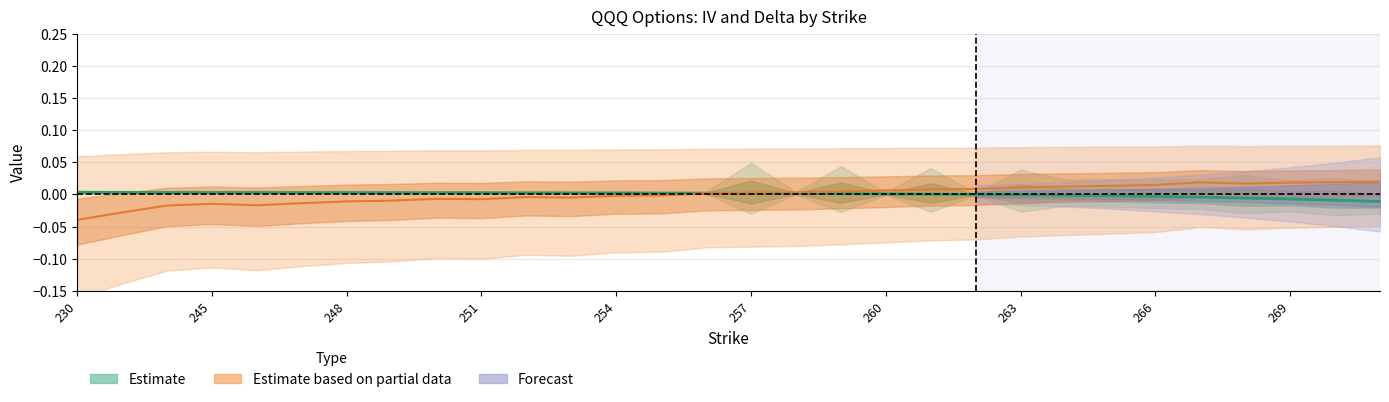

Is it true that iv_put equals -0.0 at 245?

False